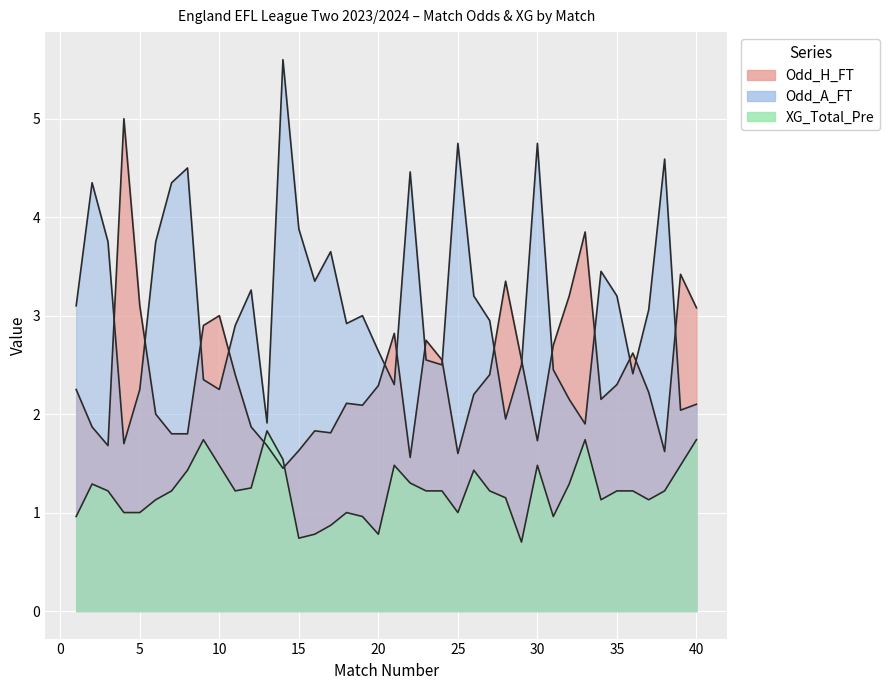

Is it true that Odd_A_FT equals 2.9 at 33?

False